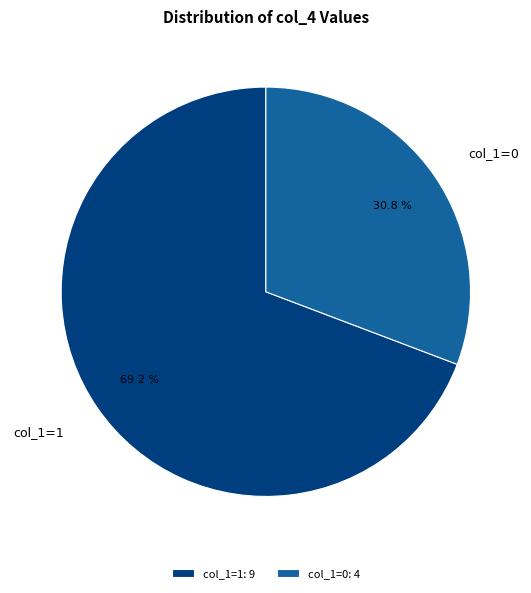

Does any single category account for the majority?

Yes